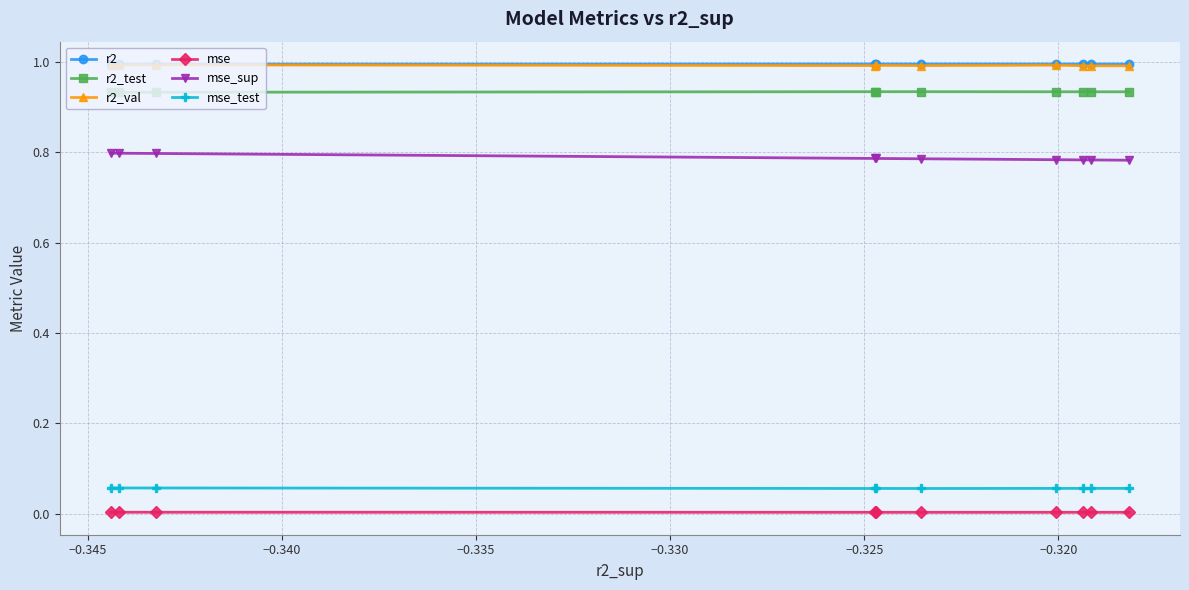

What are all the series names shown in the legend?

r2, r2_test, r2_val, mse, mse_sup, mse_test